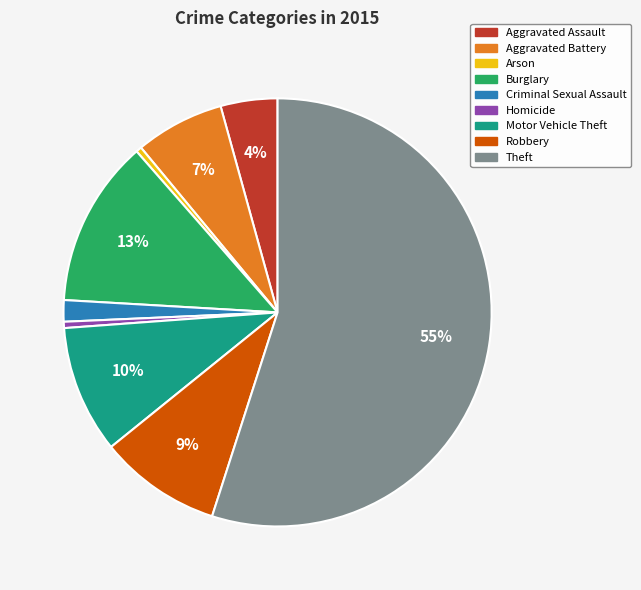

What percentage is the Criminal Sexual Assault slice, to the nearest percent?

2%